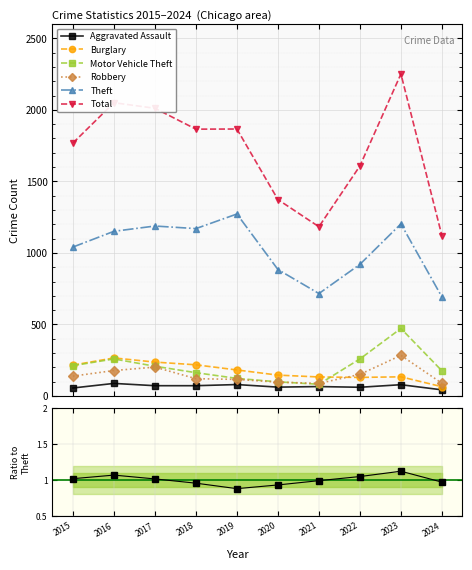

True or false: Total has more than 0 interior local peaks.

True